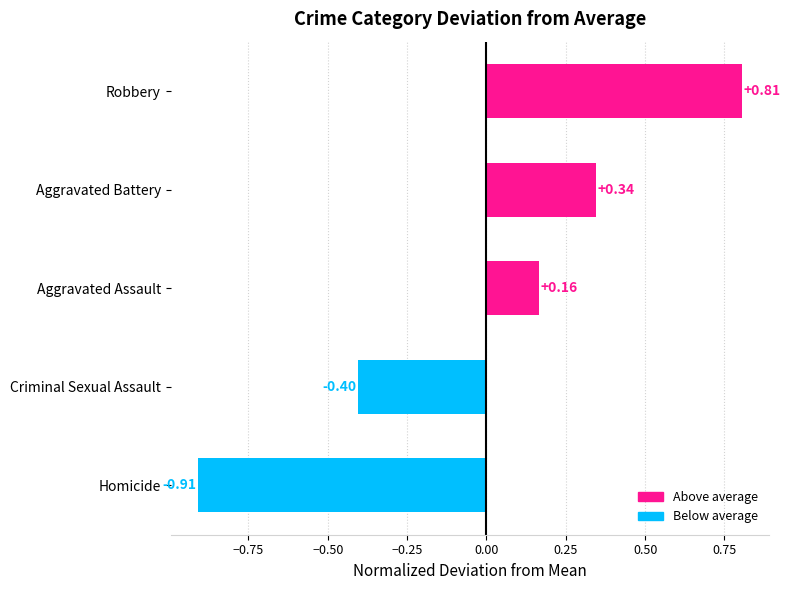

What is the difference between the maximum and minimum values?

1.7